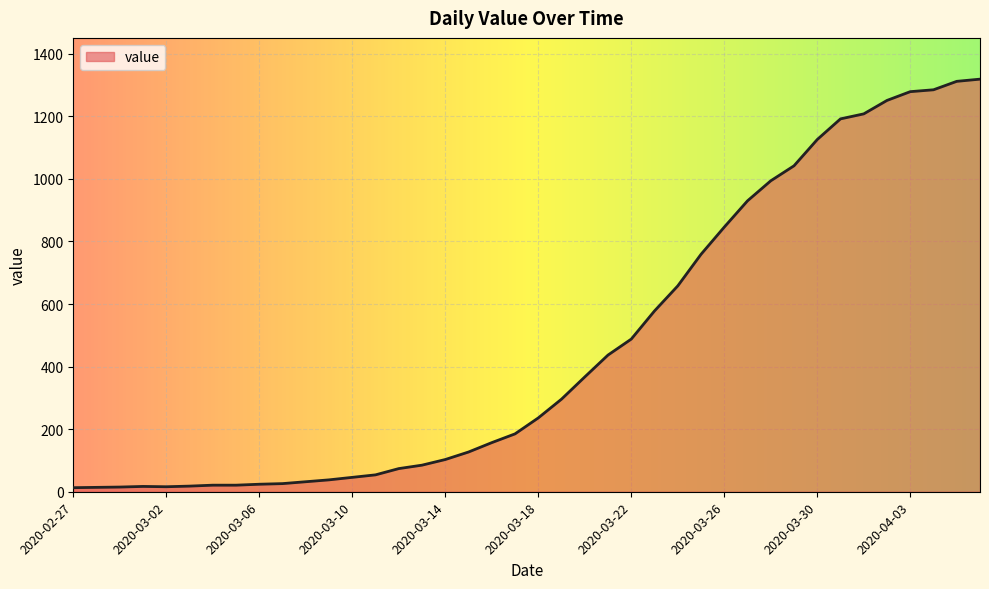

What is the greatest value displayed?

1319